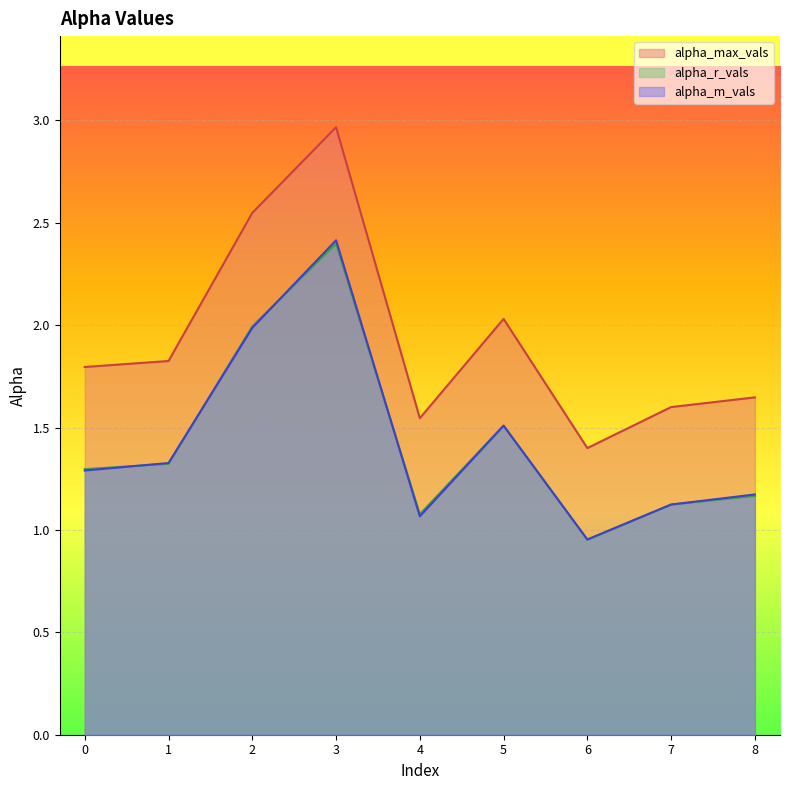

What is the smallest value displayed?

1.0